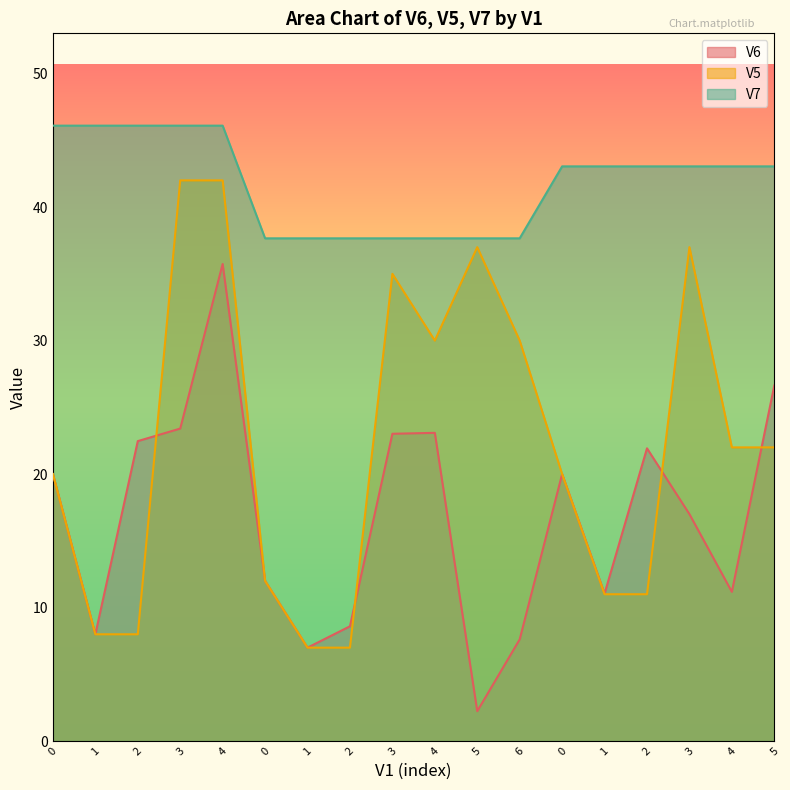

Is it true that V5 equals 3.1 at 0?

False